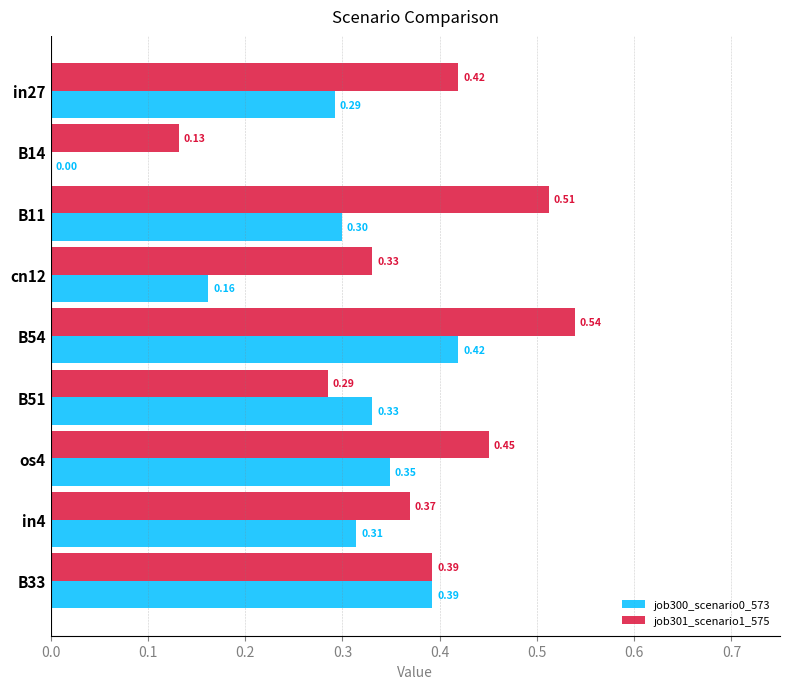

What is the sum of the job300_scenario0_573 values at os4 and B33?

0.7